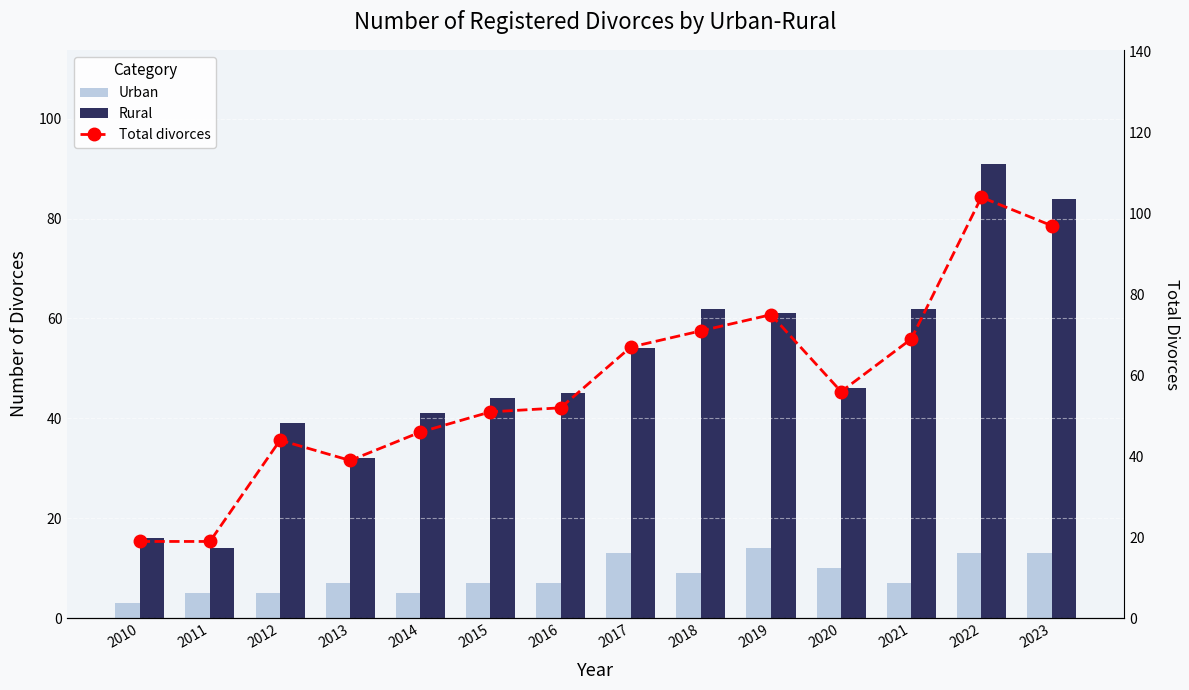

How many groups of bars are there?

14